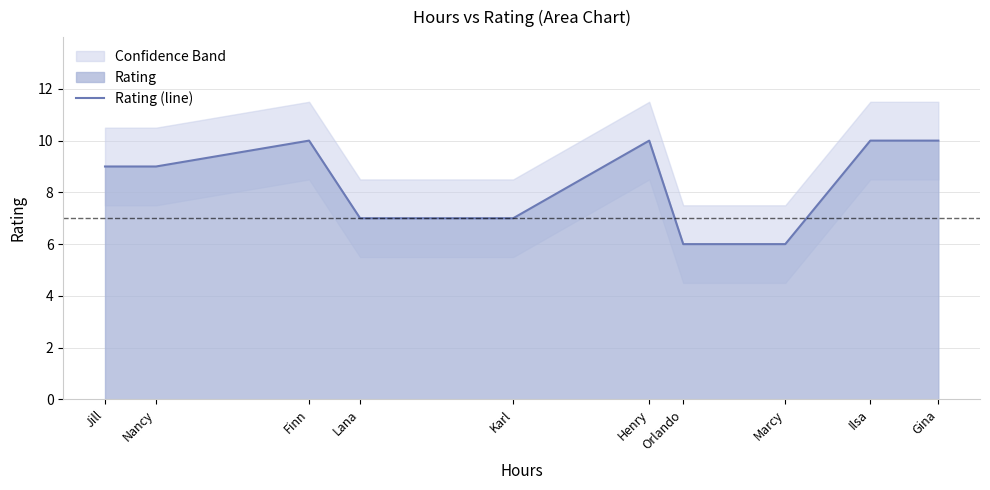

What value does the Rating (line) series have at Henry?

10